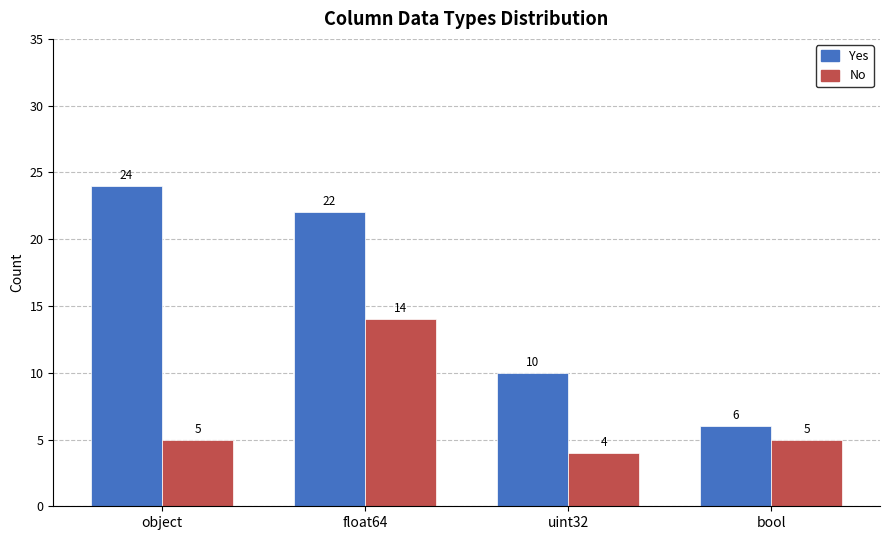

What is the average value of the No series?

7